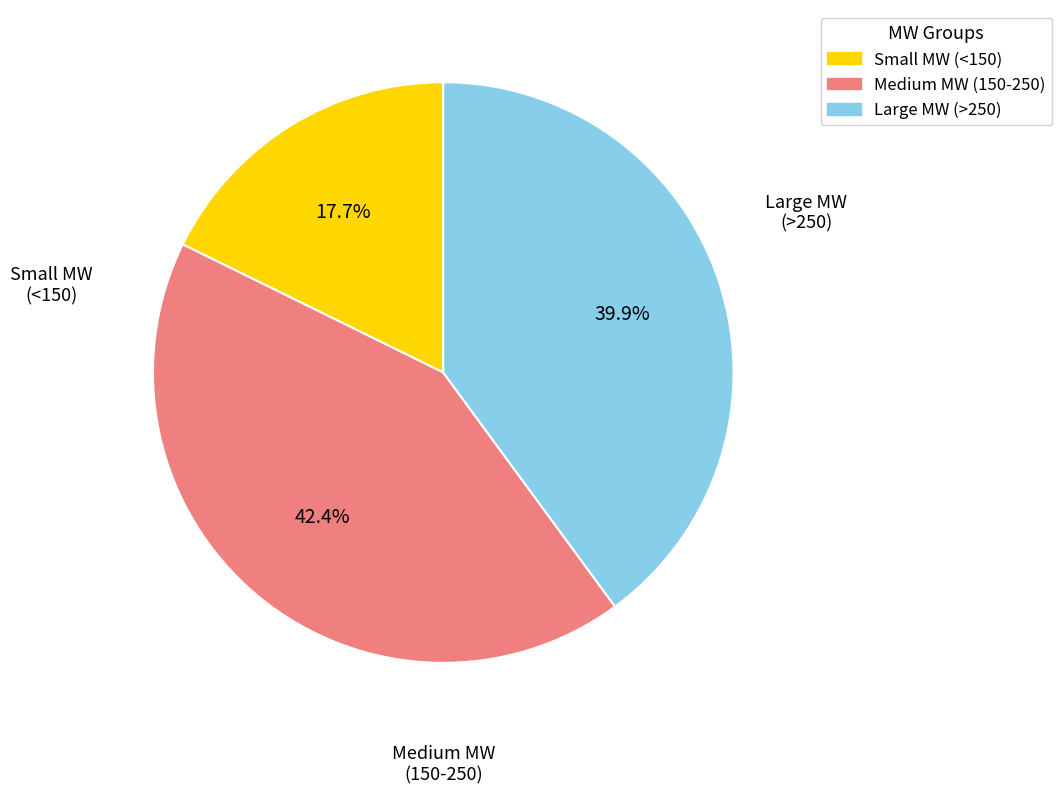

Does any single category account for the majority?

No